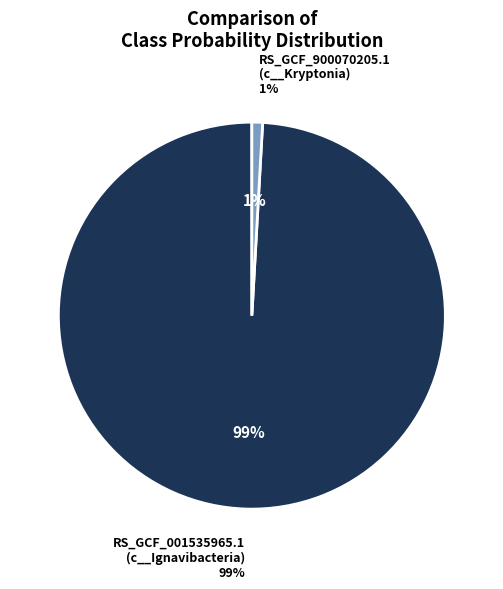

The RS_GCF_900070205.1_12.fasta slice represents 15% of the pie. True or false?

False